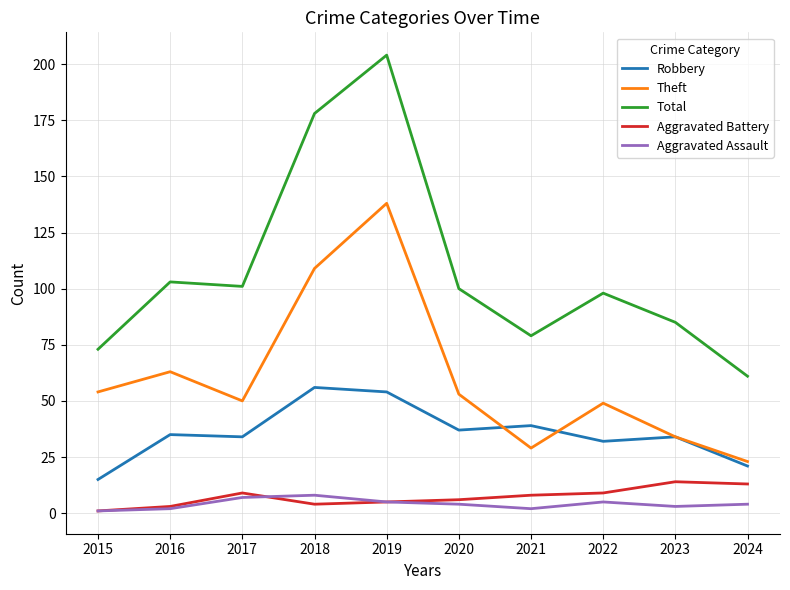

True or false: Robbery and Aggravated Battery cross at least once.

False